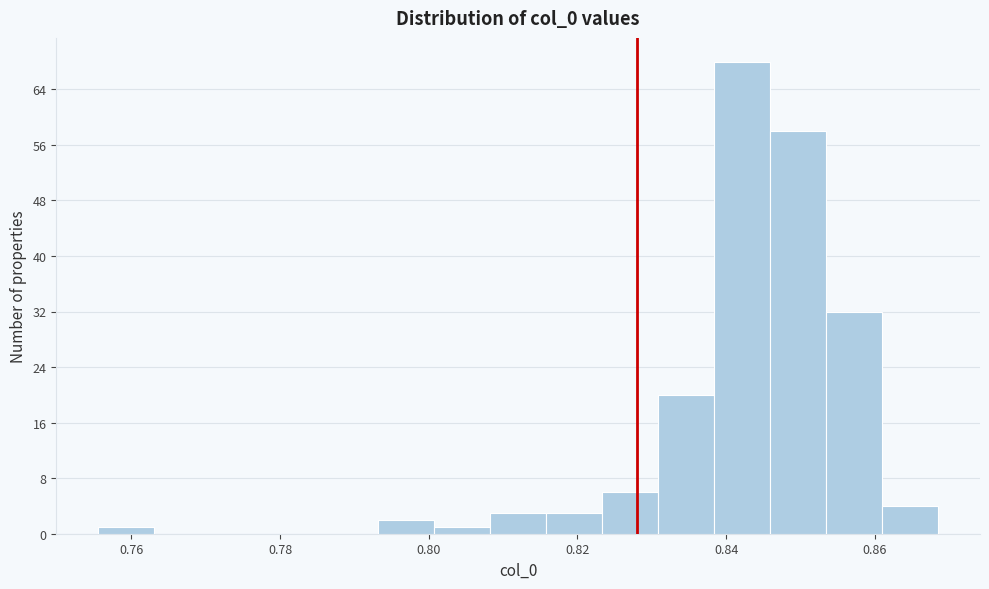

Read against the x-axis, roughly where is the centre of the tallest bar?

0.842